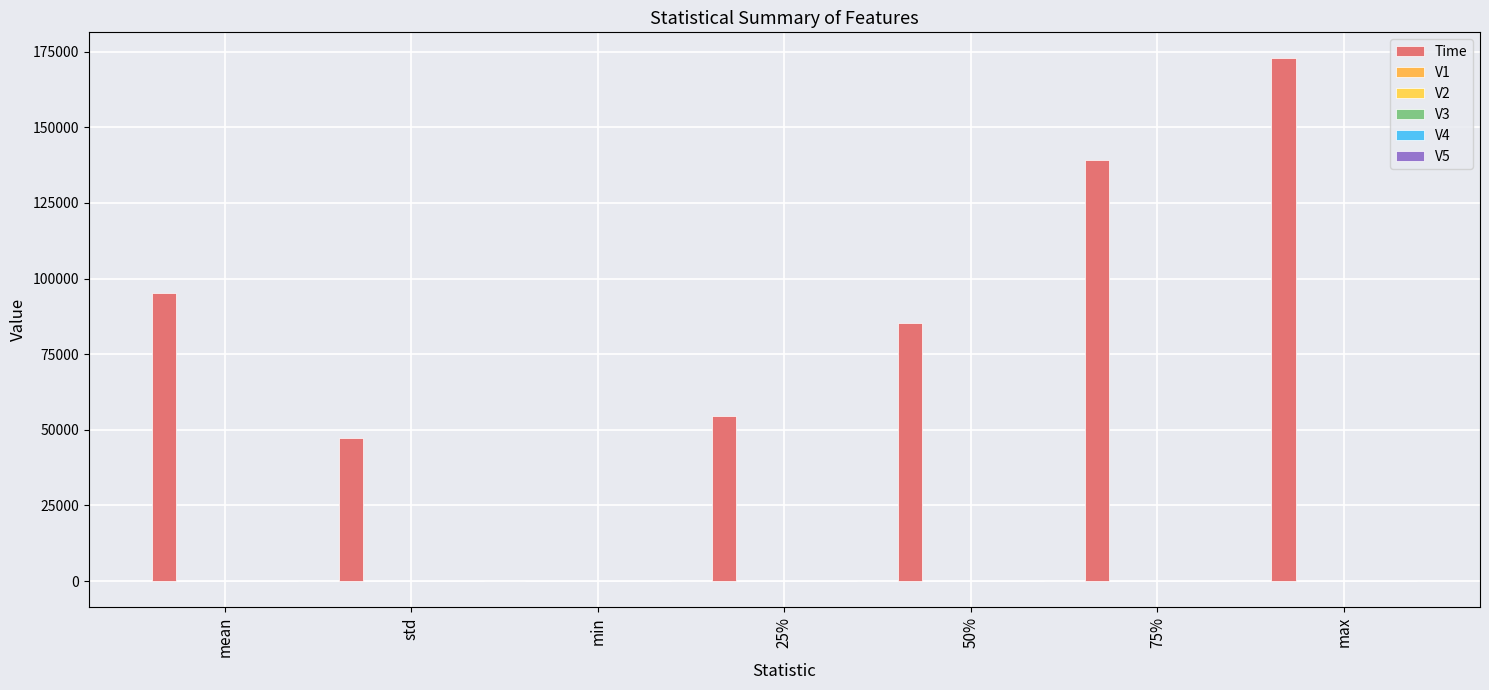

What is the maximum value shown in the chart?

172768.0